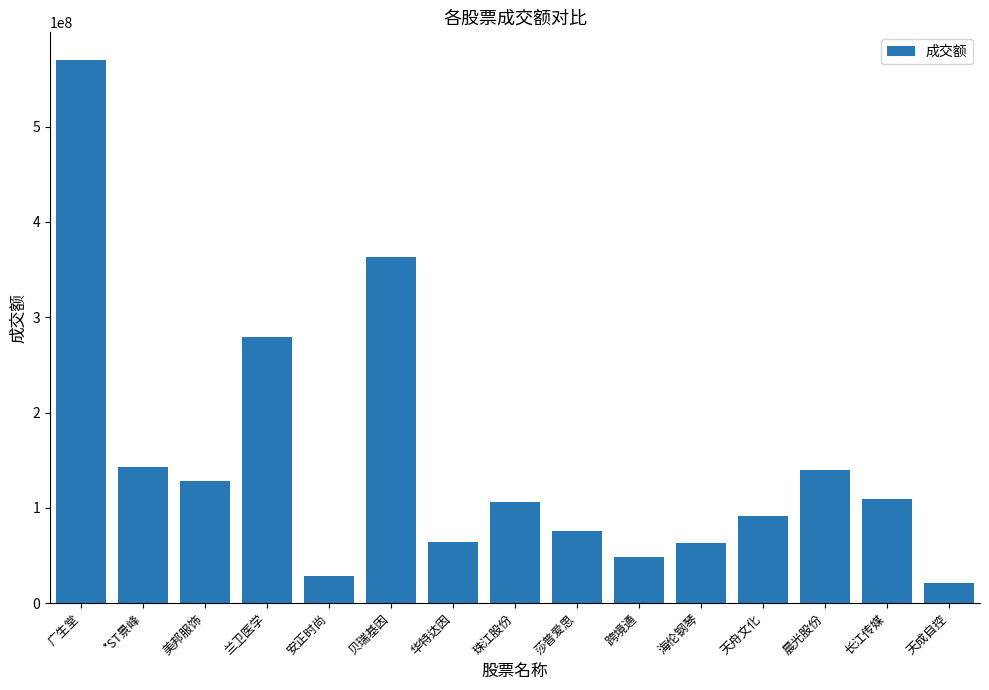

What is the difference between the maximum and minimum values?

548876546